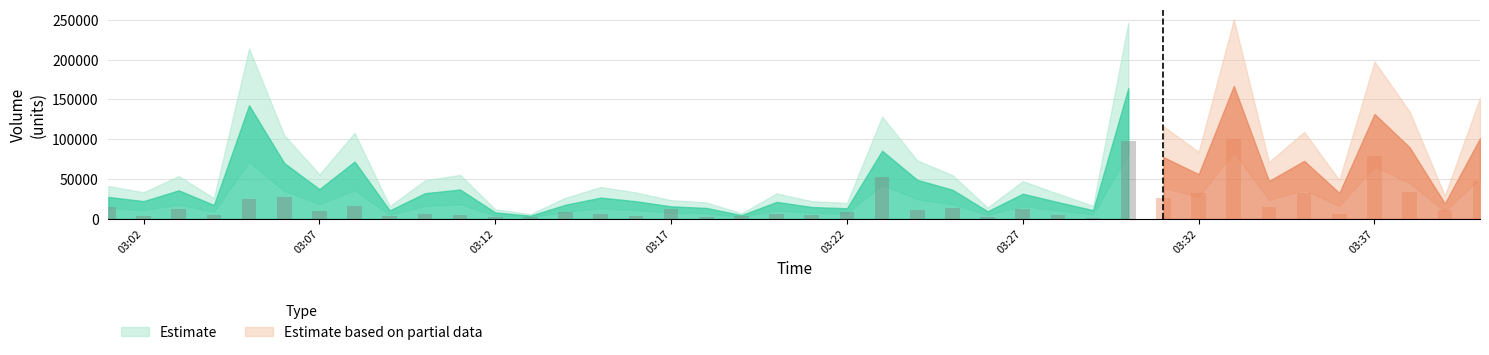

What is the sum of the quote_asset_volume values at 1687232400000 and 1687232040000?

91390.6